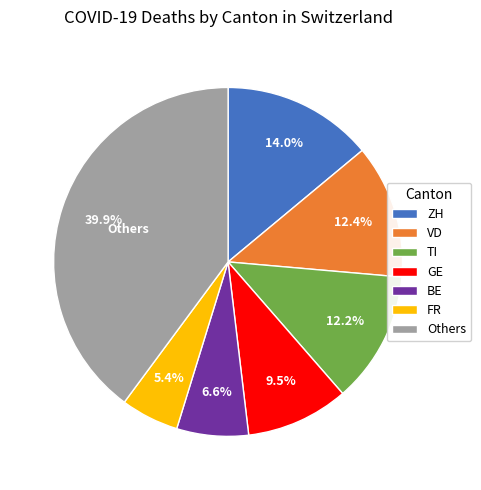

To the nearest percent, what is the average slice percentage?

14%